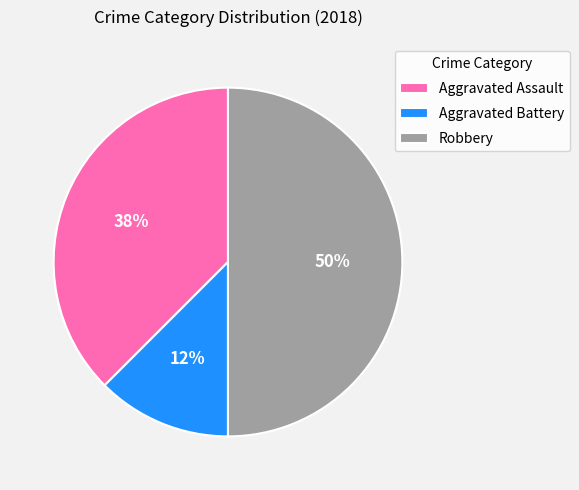

The Aggravated Assault slice represents 49% of the pie. True or false?

False